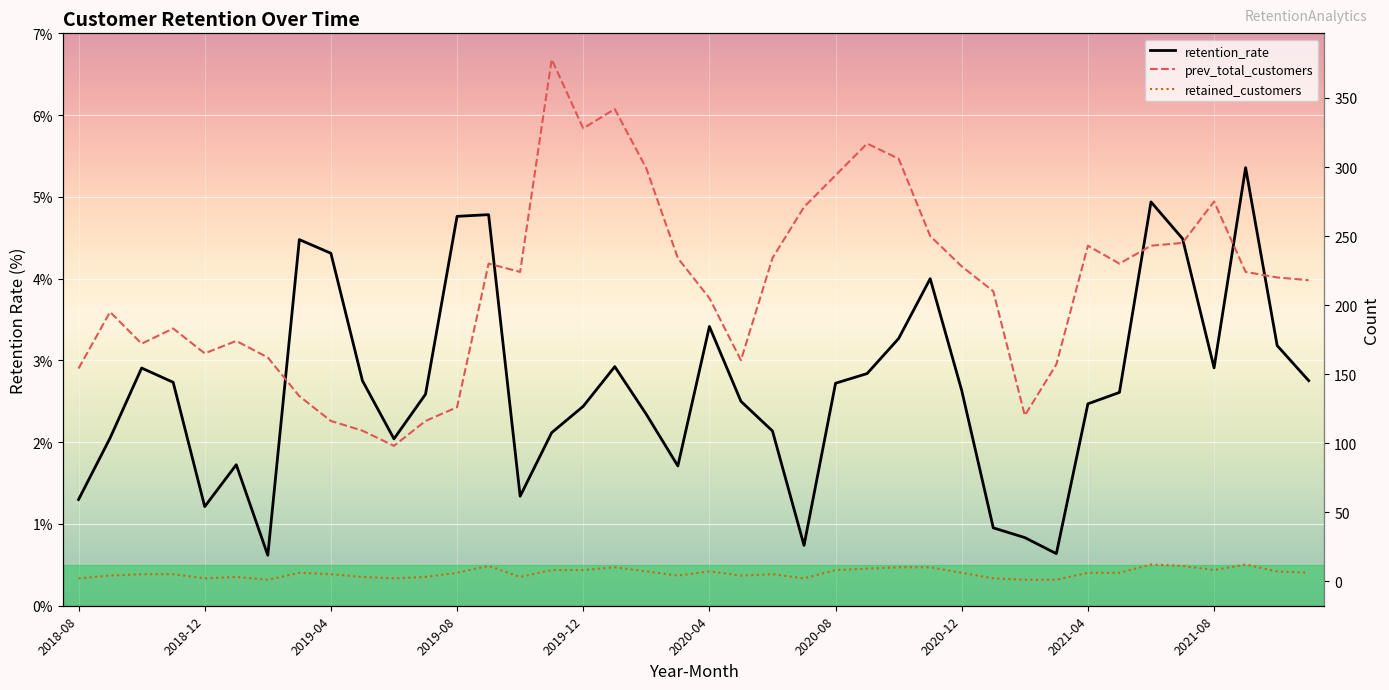

Is it true that prev_total_customers equals 562.2 at 2019-12?

False